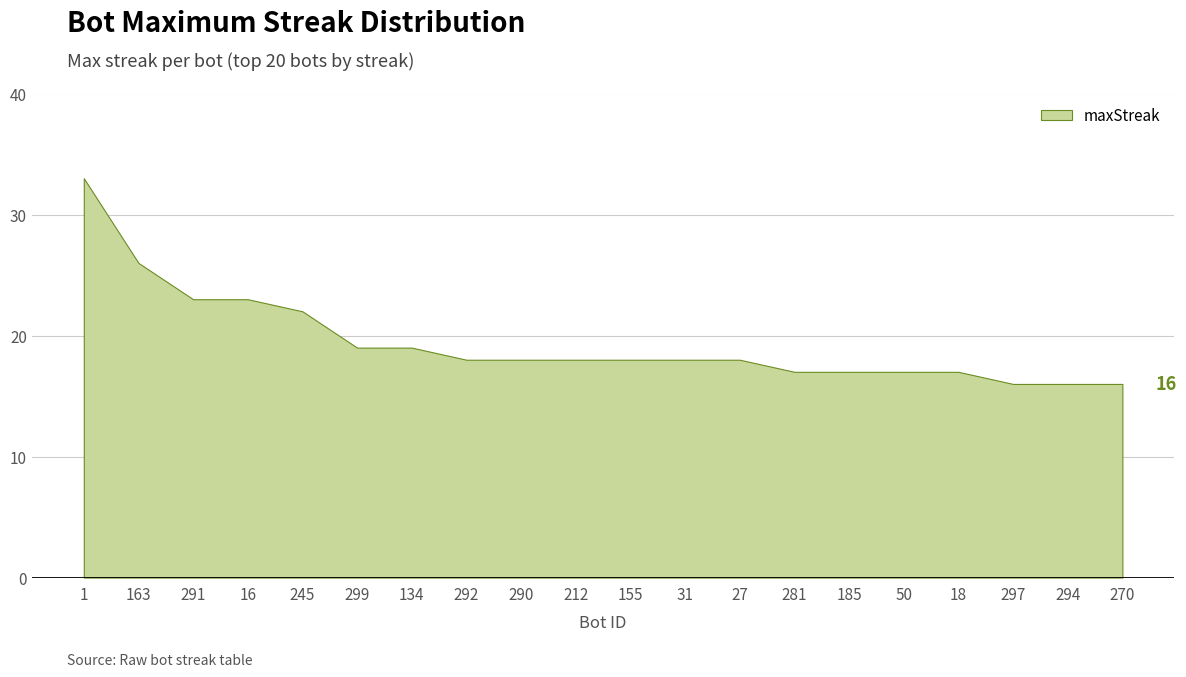

List the labels in order of value, smallest first.

297, 294, 270, 281, 185, 50, 18, 292, 290, 212, 155, 31, 27, 299, 134, 245, 291, 16, 163, 1